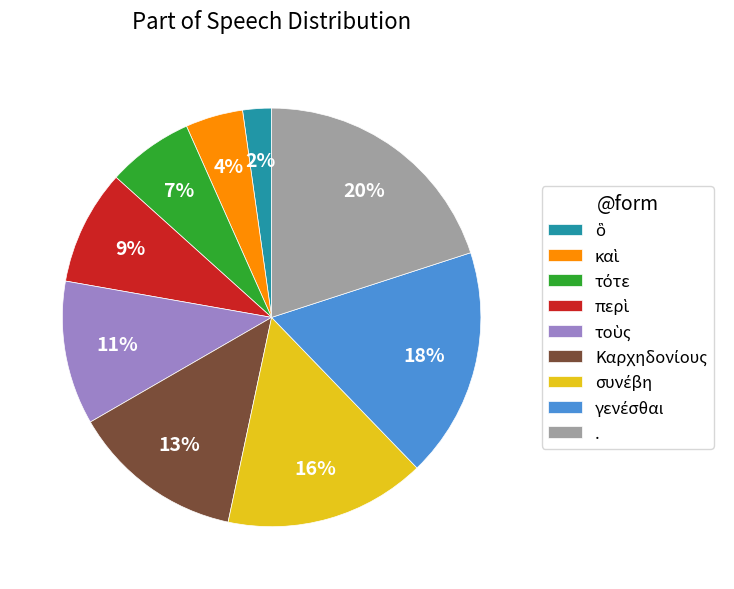

Is there a majority slice in this chart?

No